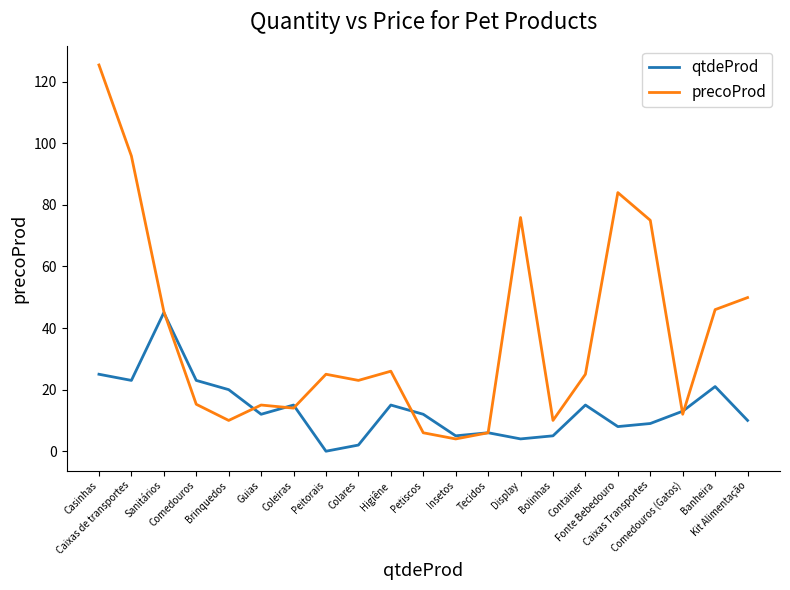

List the series in order of their overall mean, highest first.

precoProd, qtdeProd